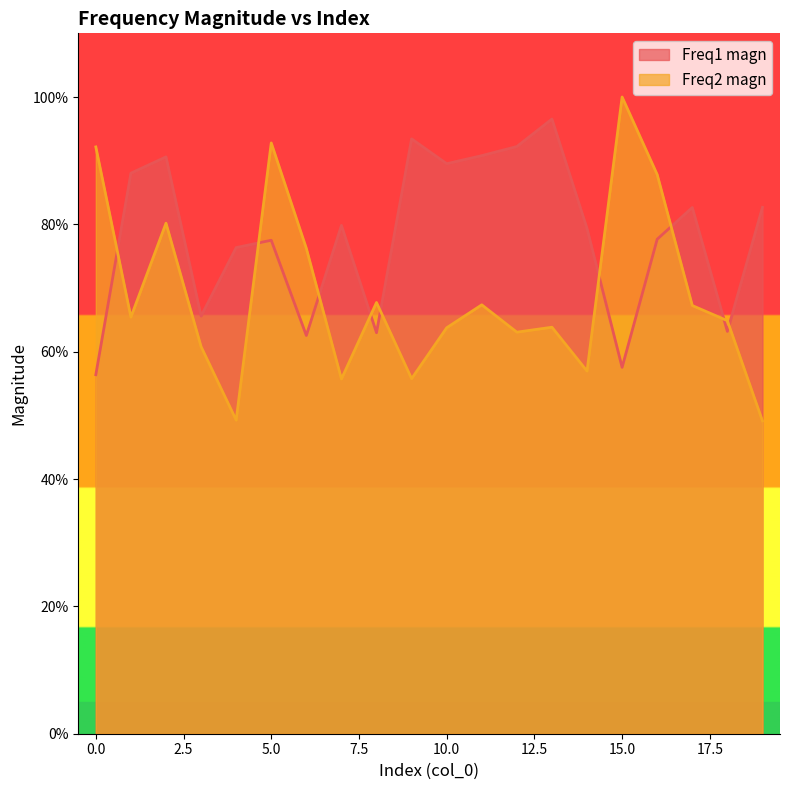

At which label is Freq2 magn closest to 0?

19